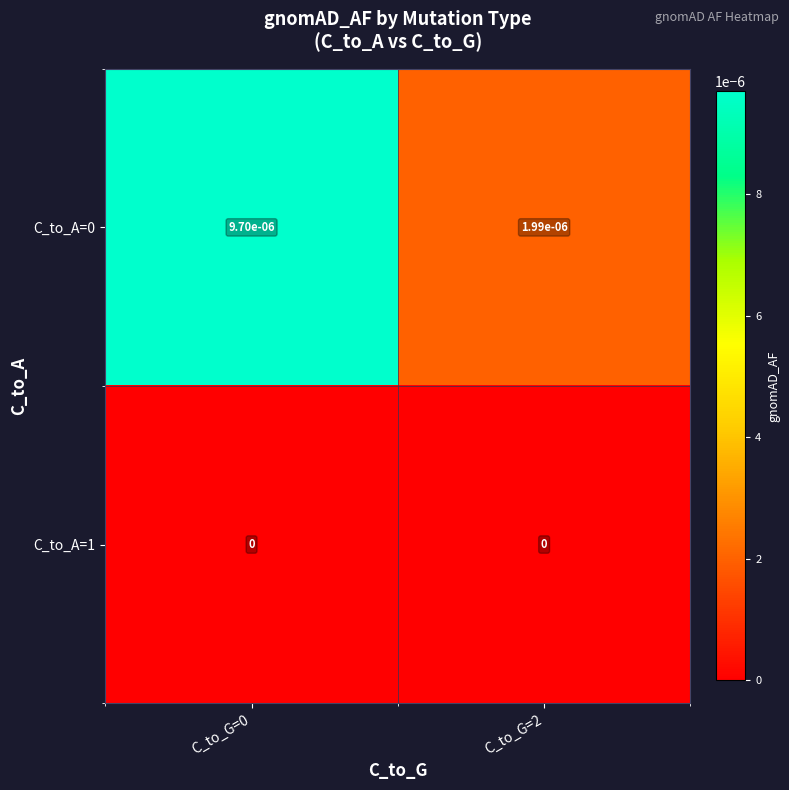

Is it true that C_to_A=0 equals 0.0 at C_to_G=2?

True